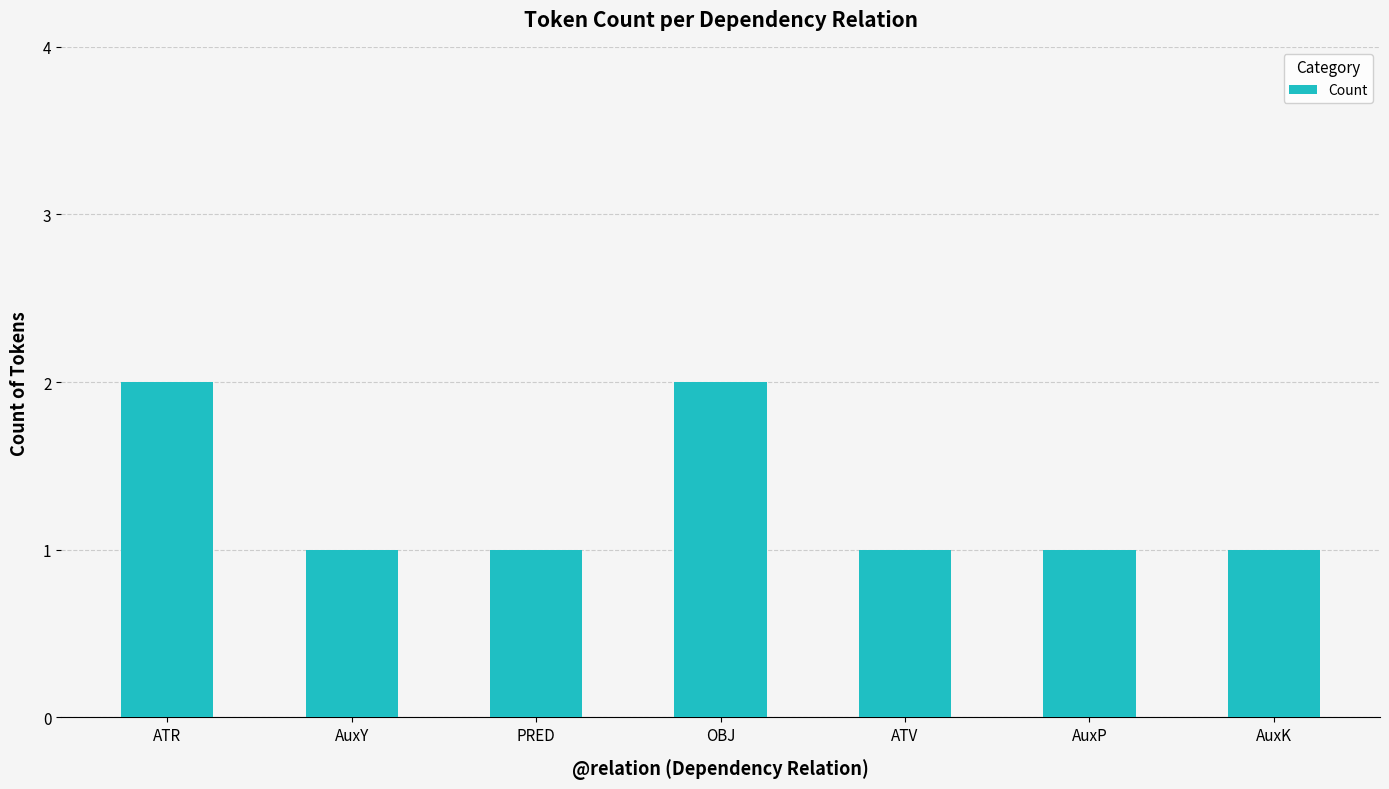

What is the sum of the values at PRED and AuxK?

2